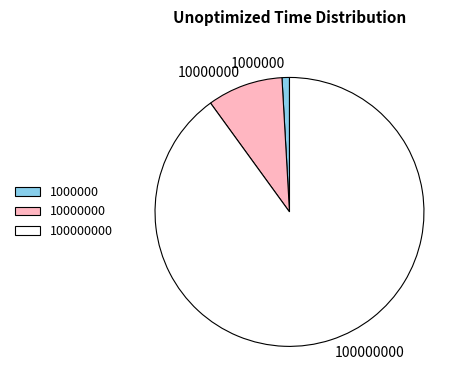

What is the smallest slice in the pie chart?

1000000